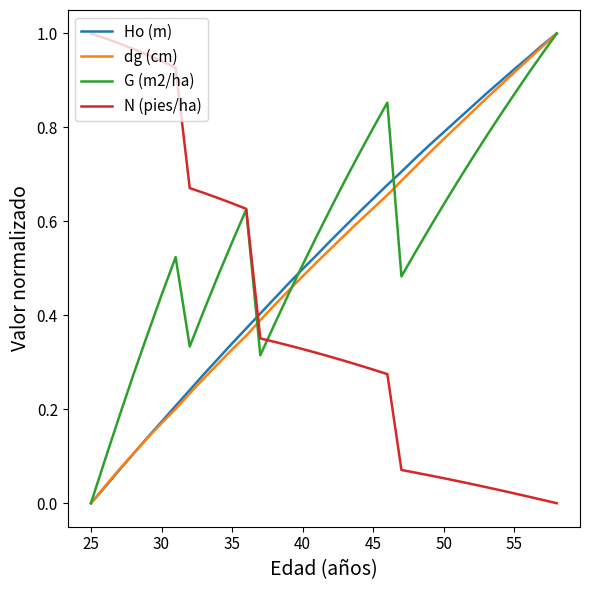

How many intersections are there between N (pies/ha) and Ho (m)?

1